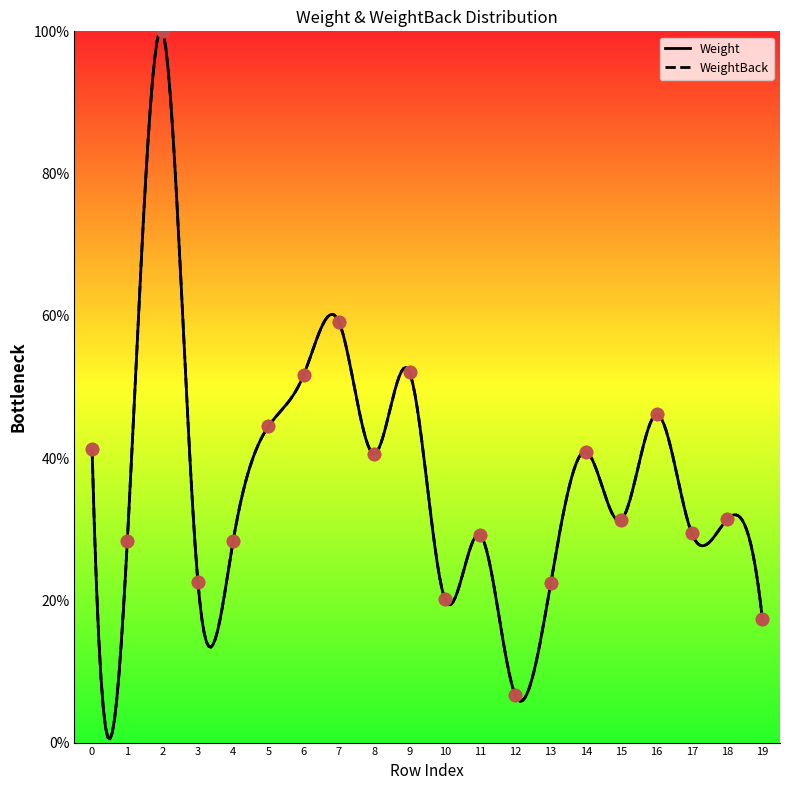

What is the total value across all series at 19?

34.8